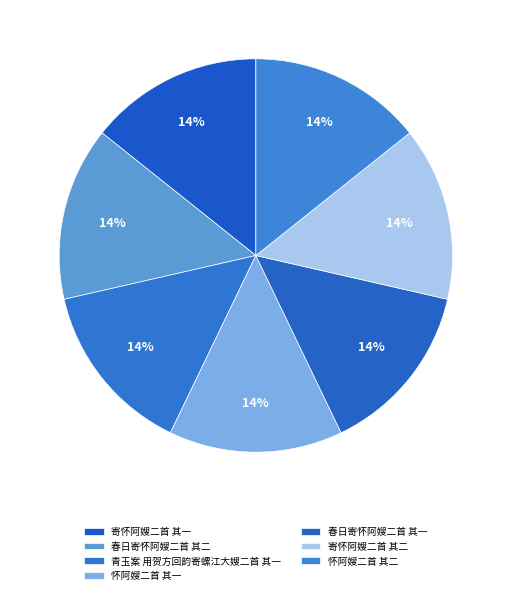

Is it true that 春日寄怀阿嫂二首 其一 is 25% of the pie?

False